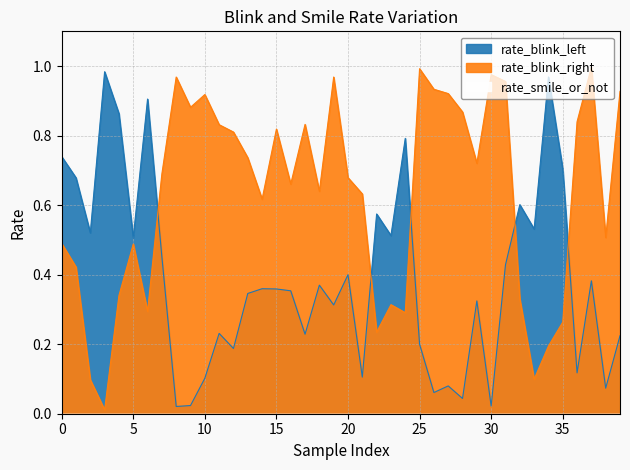

Read the rate_blink_right value at 28.

0.9